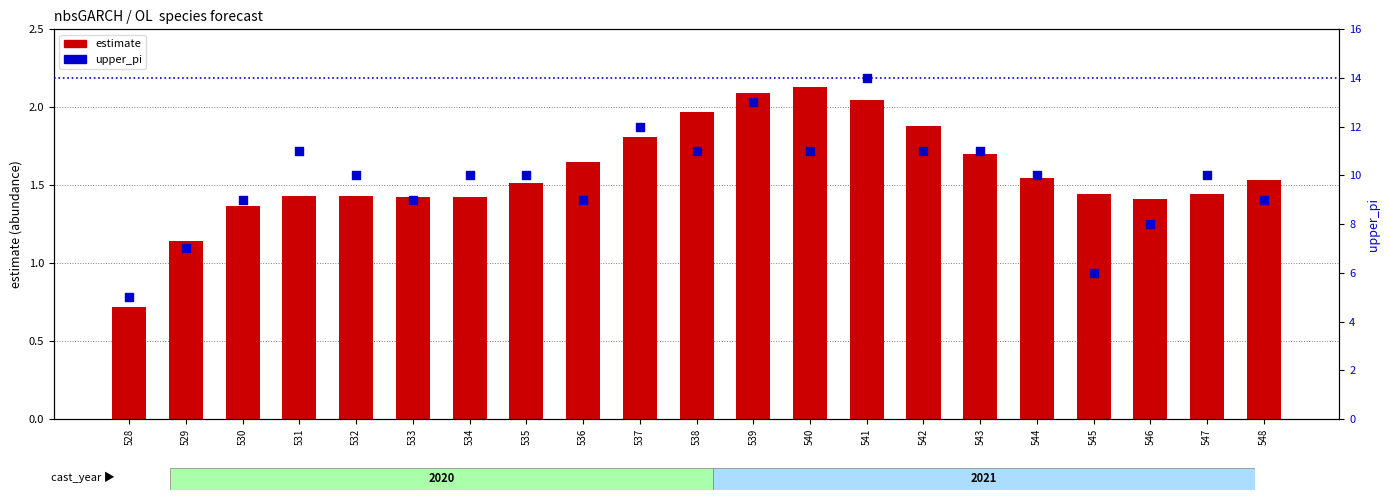

Which series has the widest spread of Y values?

upper_pi